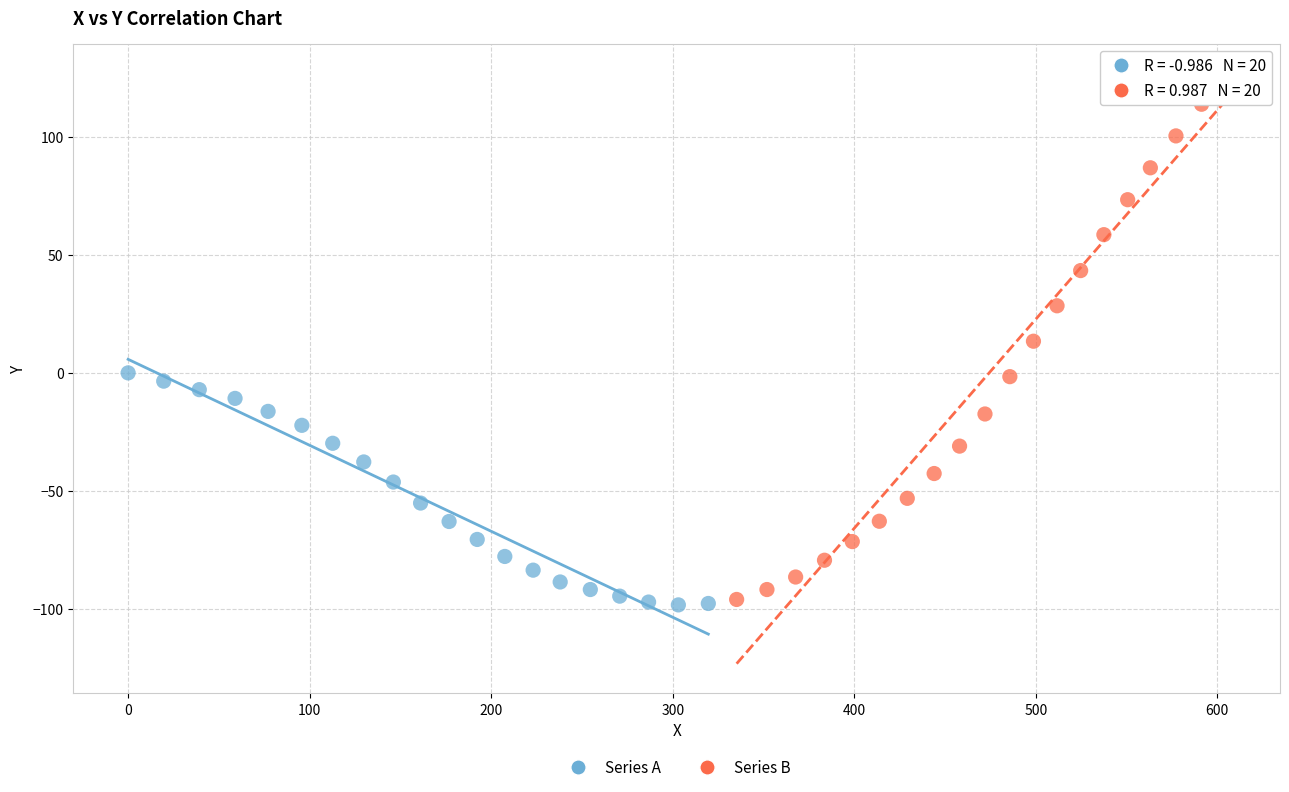

Which series has the largest Y range (max minus min)?

Series B